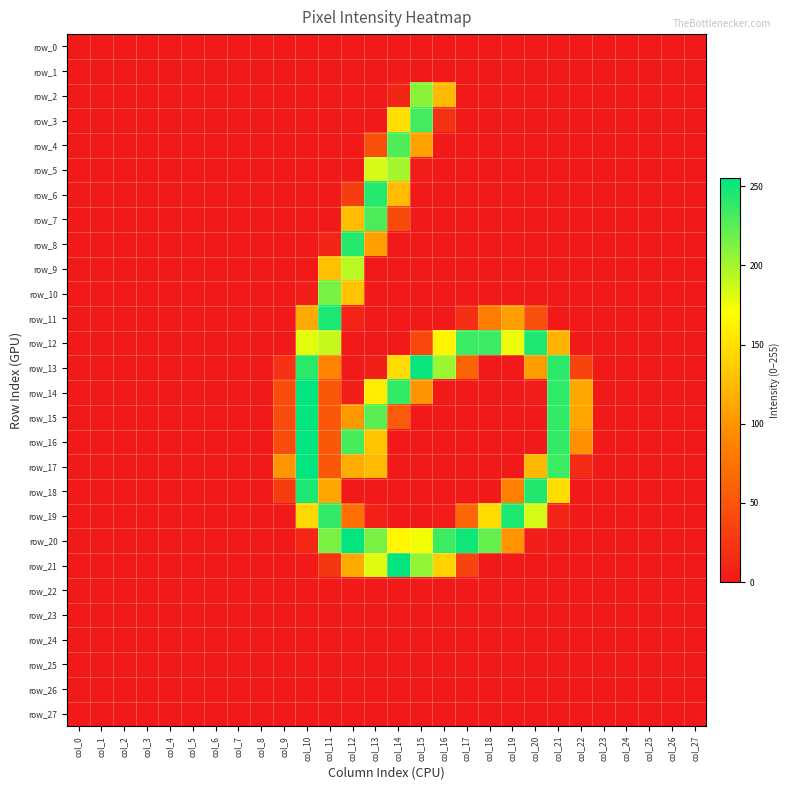

What is the maximum value for row_10?

215